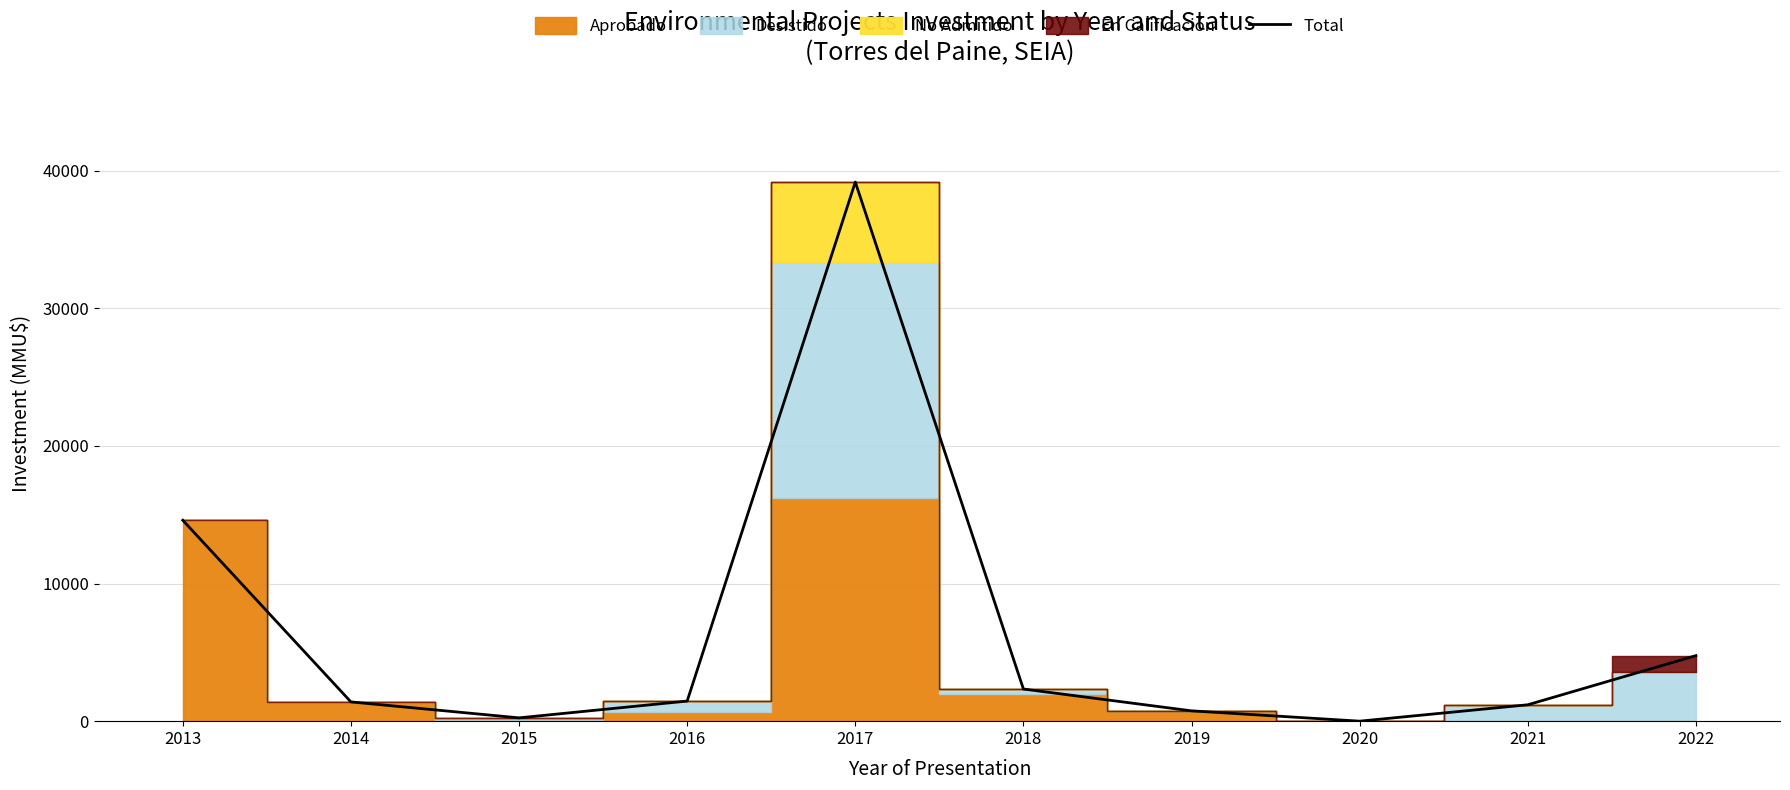

Which category has the highest value across all series?

2017